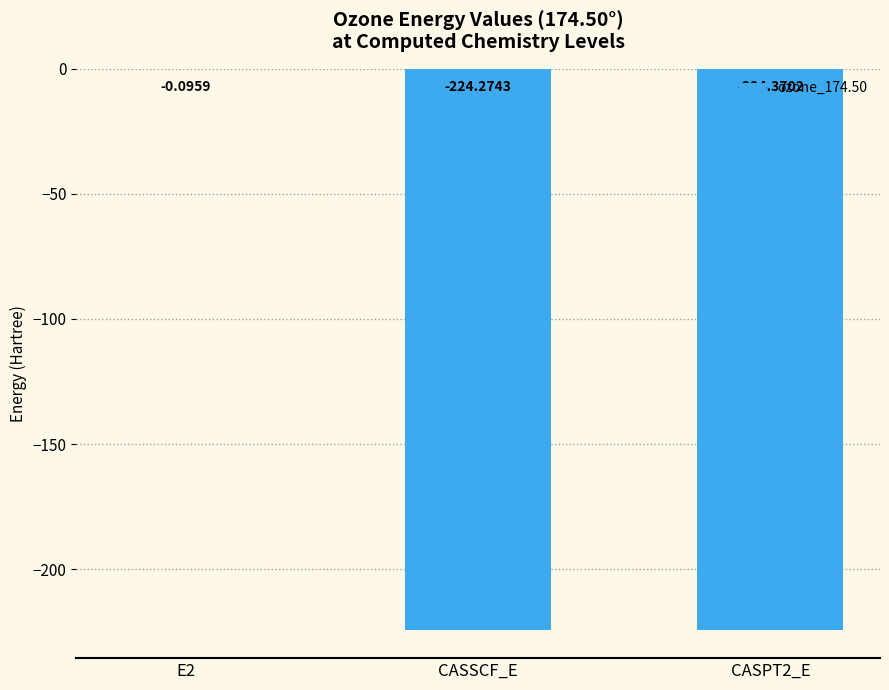

How many data points are above -224?

1